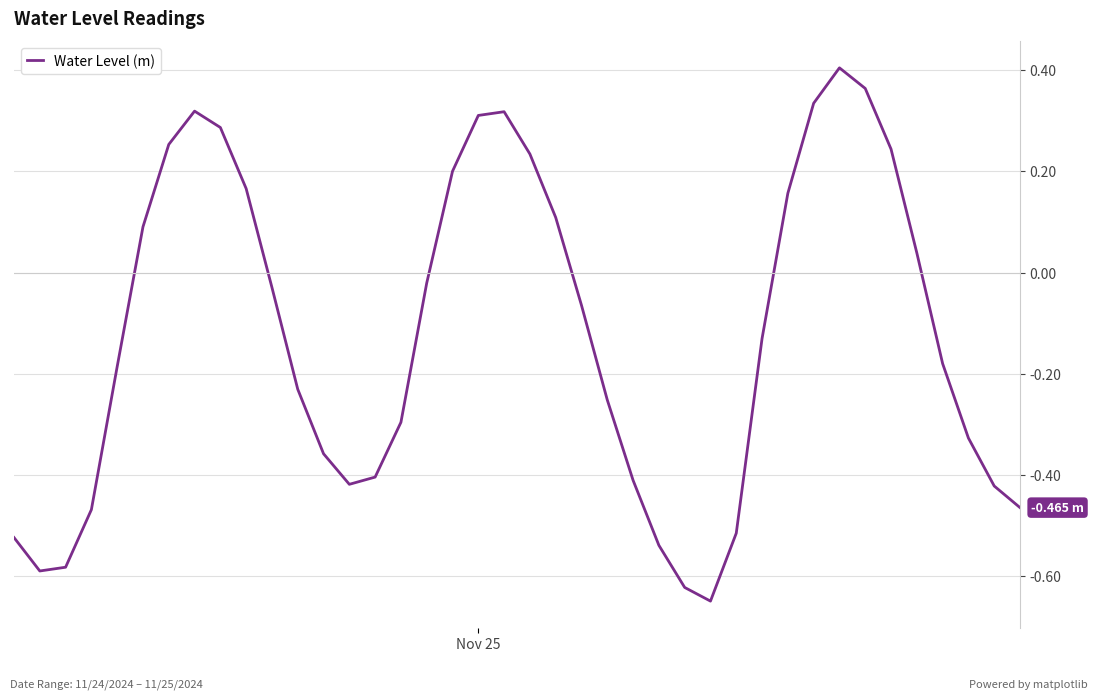

What is the difference between the maximum and minimum values?

1.1